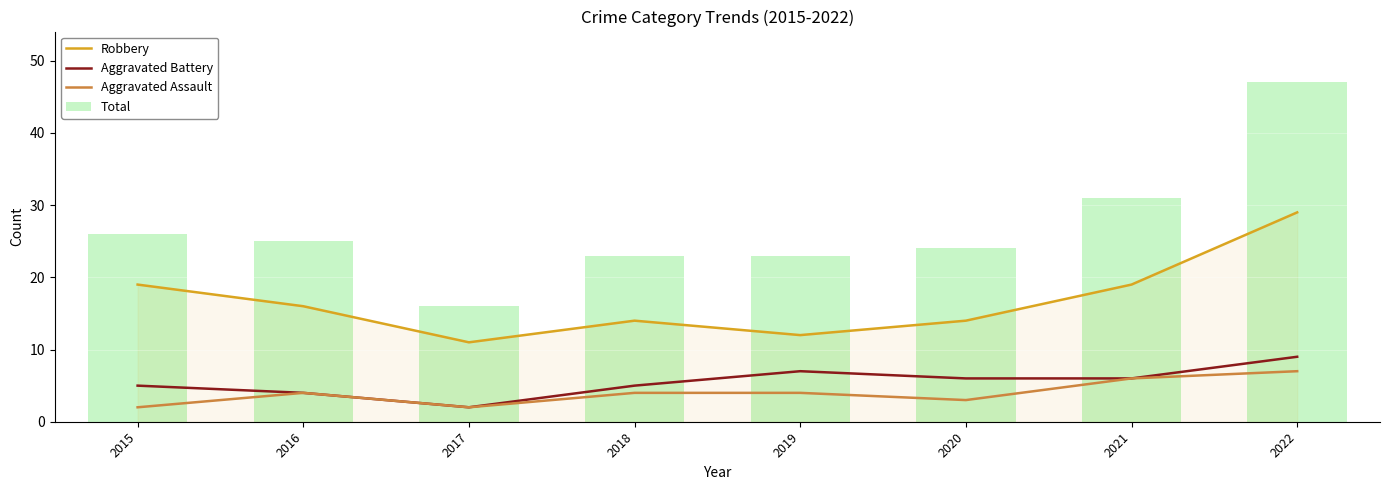

What is the sum of the Robbery values at 2019 and 2017?

23